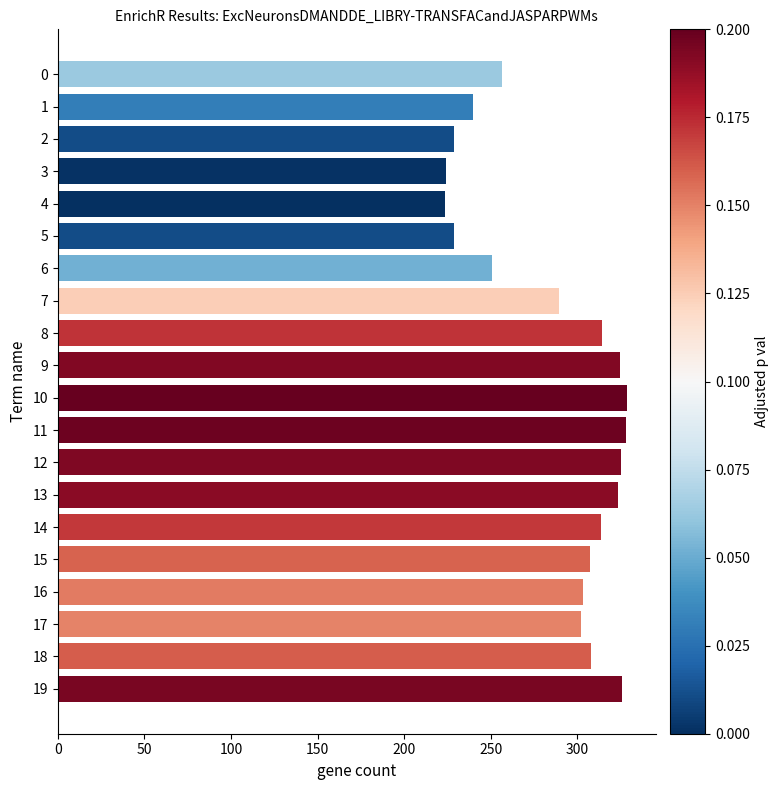

Count the number of data series in this chart.

1